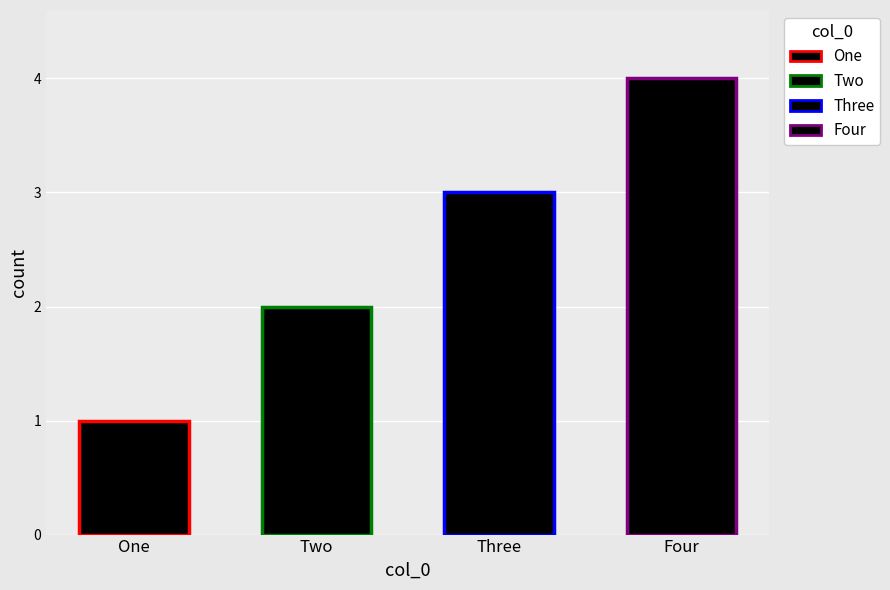

Are the bars grouped side by side (vs. stacked)?

No